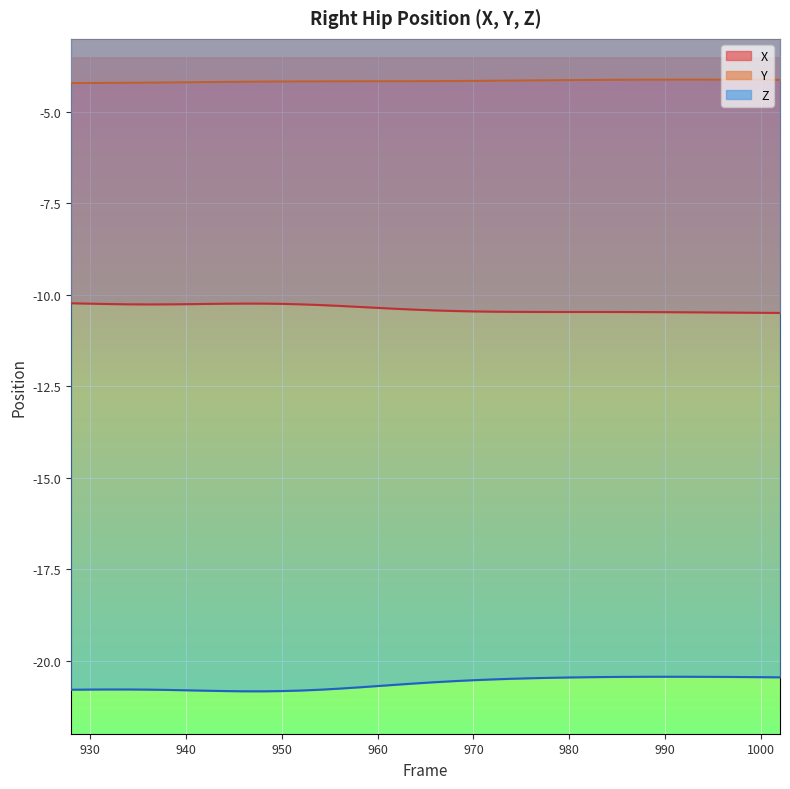

How many lines are shown in the chart?

3